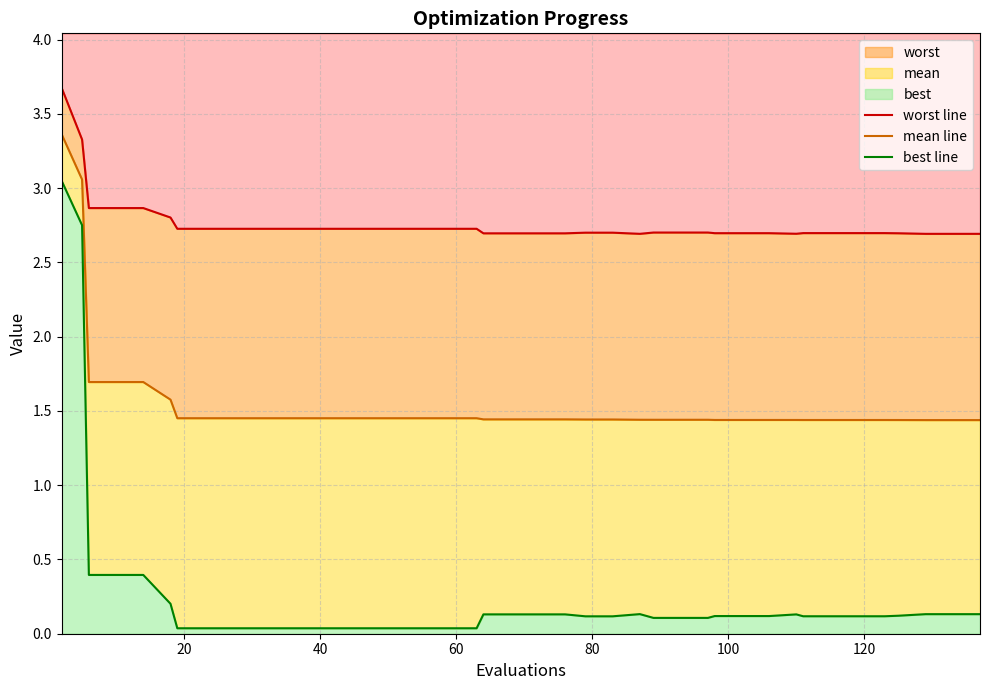

What is the highest value of the worst line series?

3.7